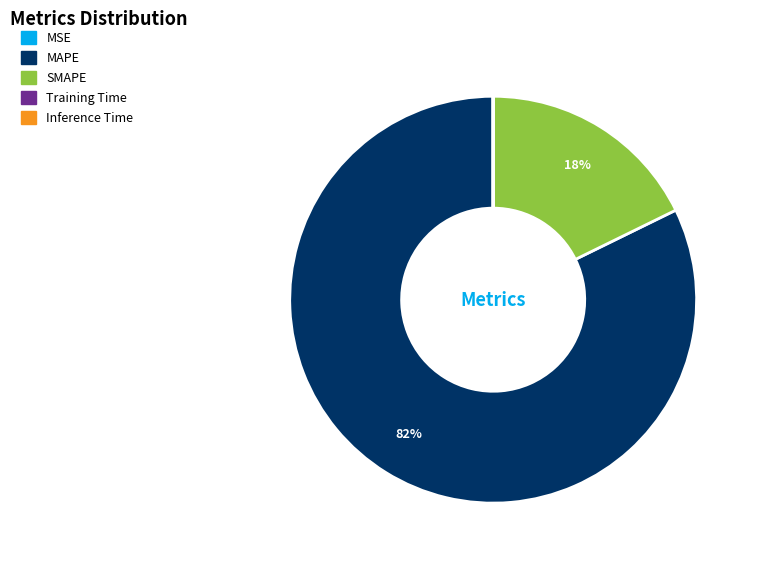

To the nearest percent, what portion does SMAPE represent?

18%